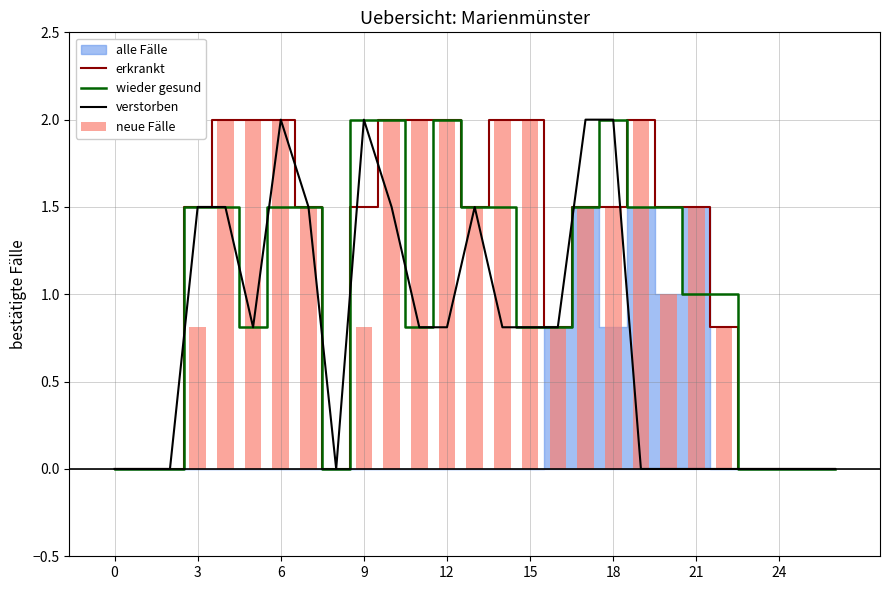

At 10, list the series in order from largest to smallest.

erkrankt, wieder gesund, neue Fälle, verstorben